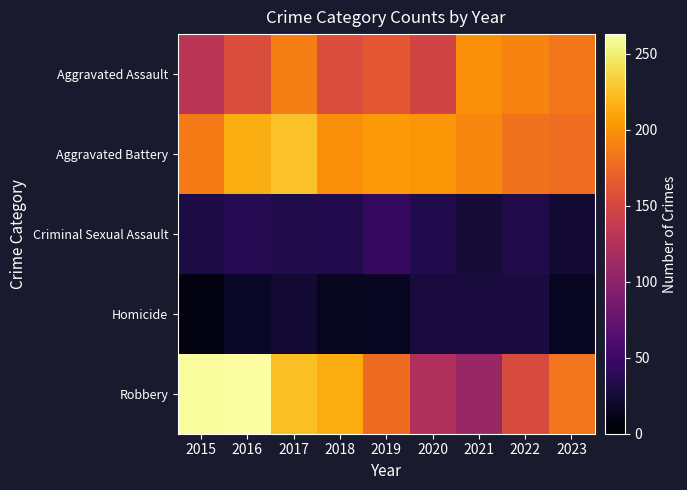

What is the total value across all series at 2019?

606